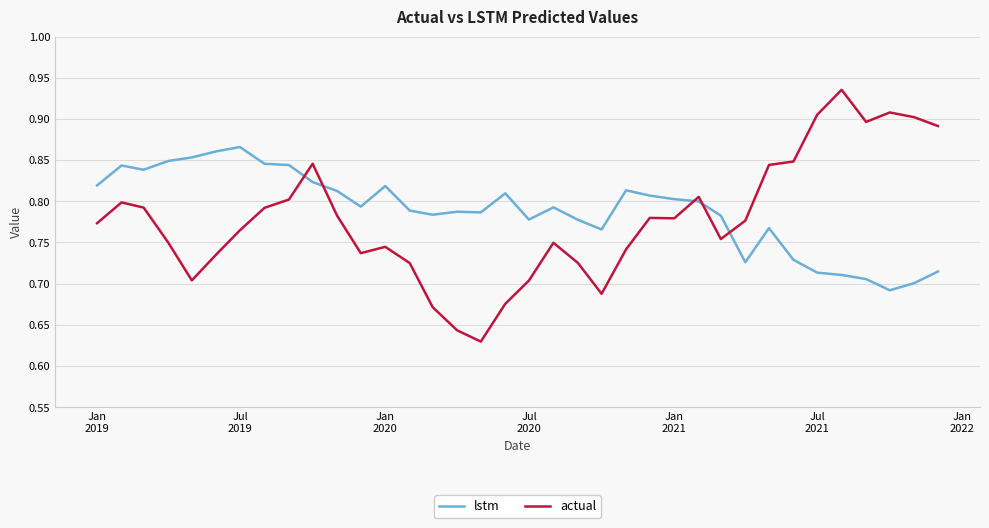

True or false: actual and lstm cross at least once.

True